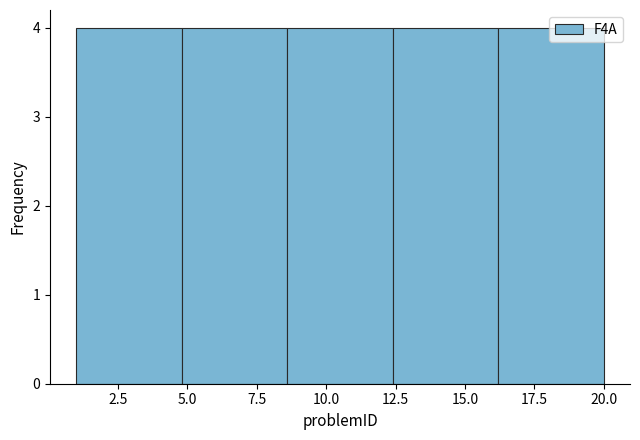

Reading left to right, transcribe this chart: for each bar, give the range it covers on the x-axis and its height. Neither the bar edges nor the heights are printed on the chart, so give them approximately, as read against the axes.

1.0 to 4.8: 4
4.8 to 8.6: 4
8.6 to 12.4: 4
12.4 to 16.2: 4
16.2 to 20.0: 4